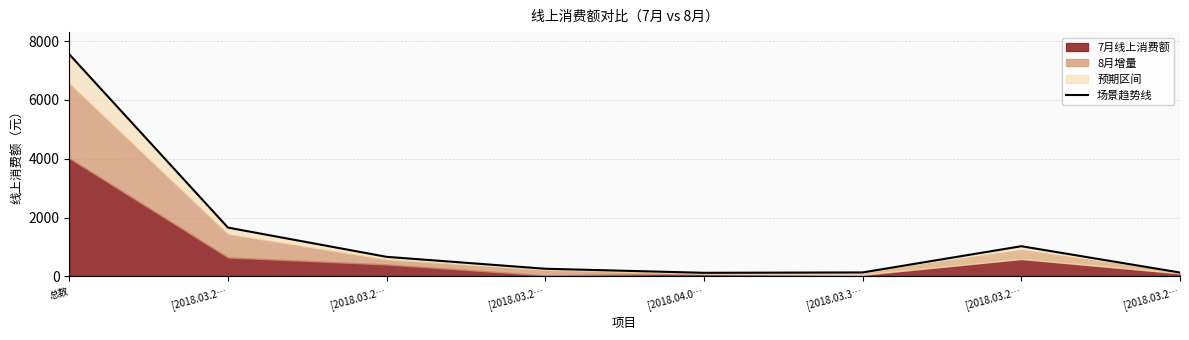

What is the sum of all values?

11562.0